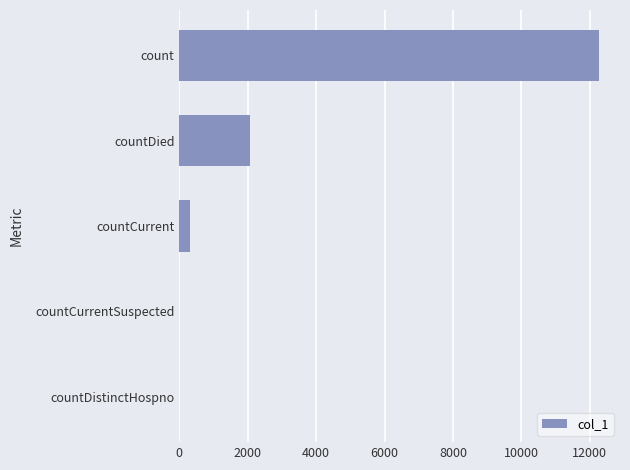

At which category does the chart reach its peak across all series?

count